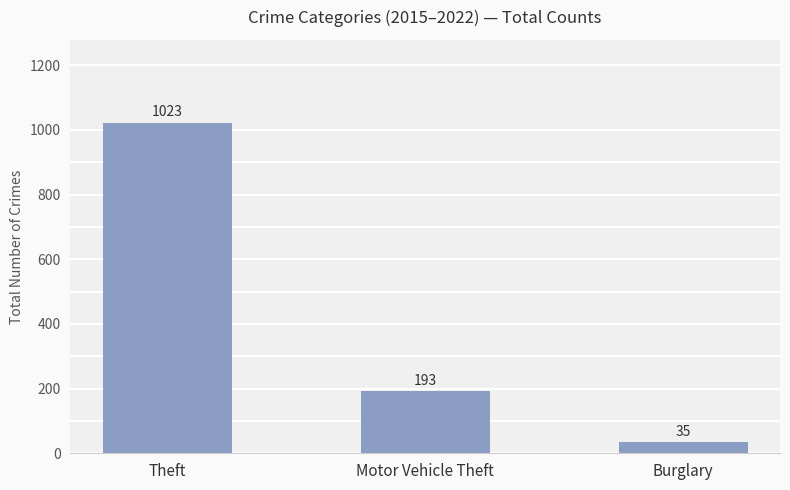

What is the change in value from Motor Vehicle Theft to Burglary?

-158